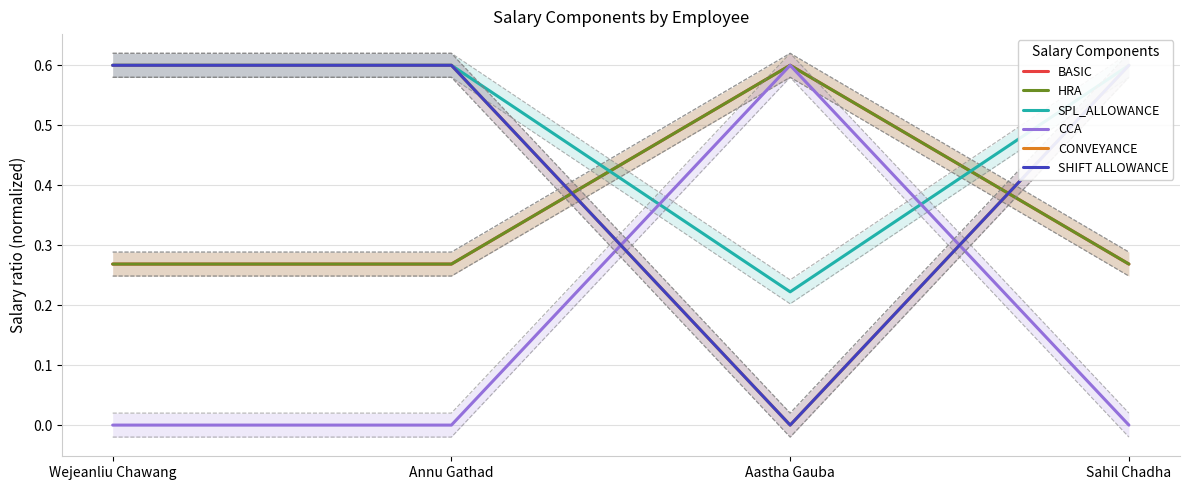

Where is the first local maximum for HRA?

Aastha Gauba